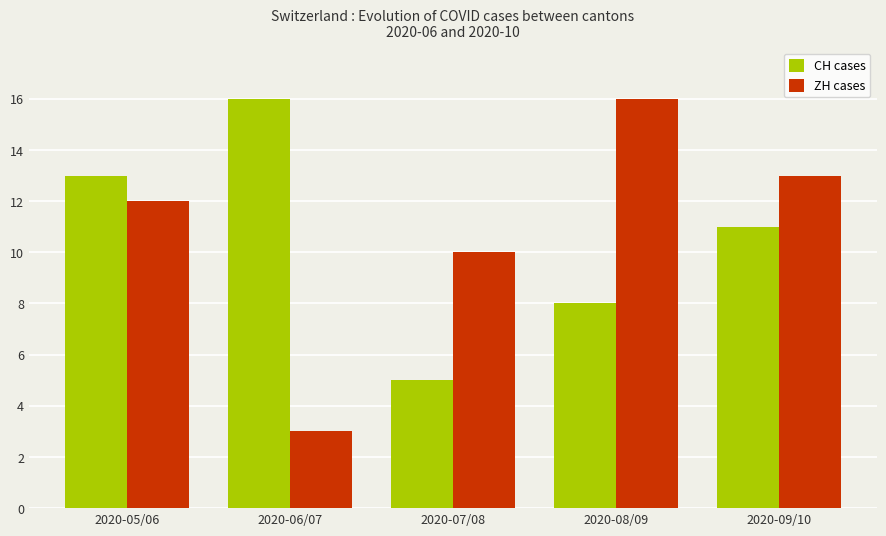

Reading left to right, what are all the values shown in this chart?

CH cases: 13	16	5	8	11
ZH cases: 12	3	10	16	13